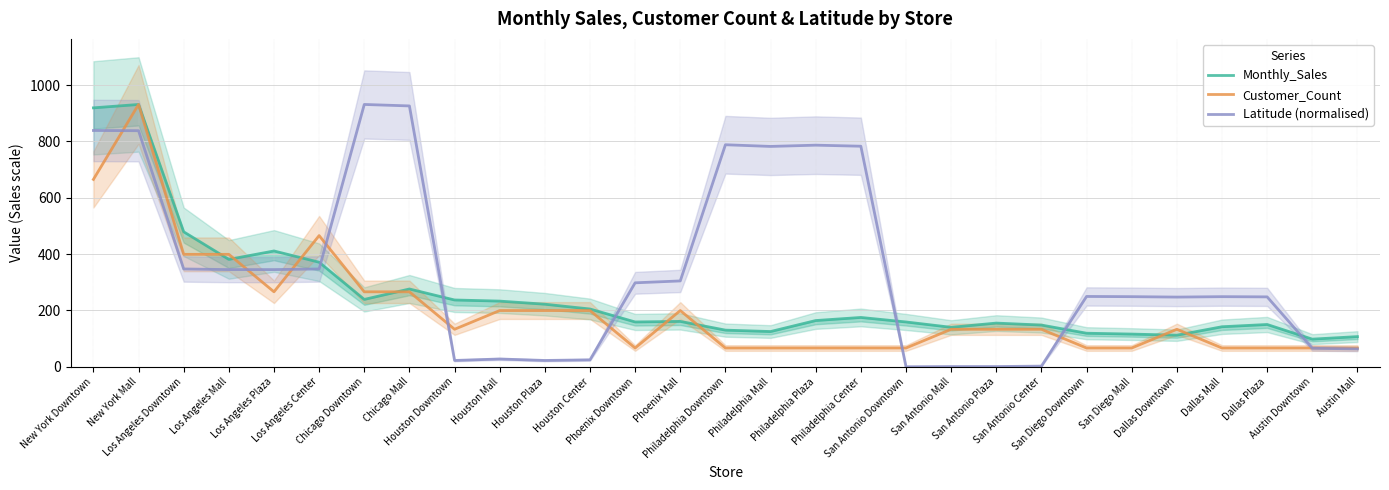

Between which two adjacent categories do Latitude (normalised) and Monthly_Sales first intersect?

Los Angeles Center and Chicago Downtown